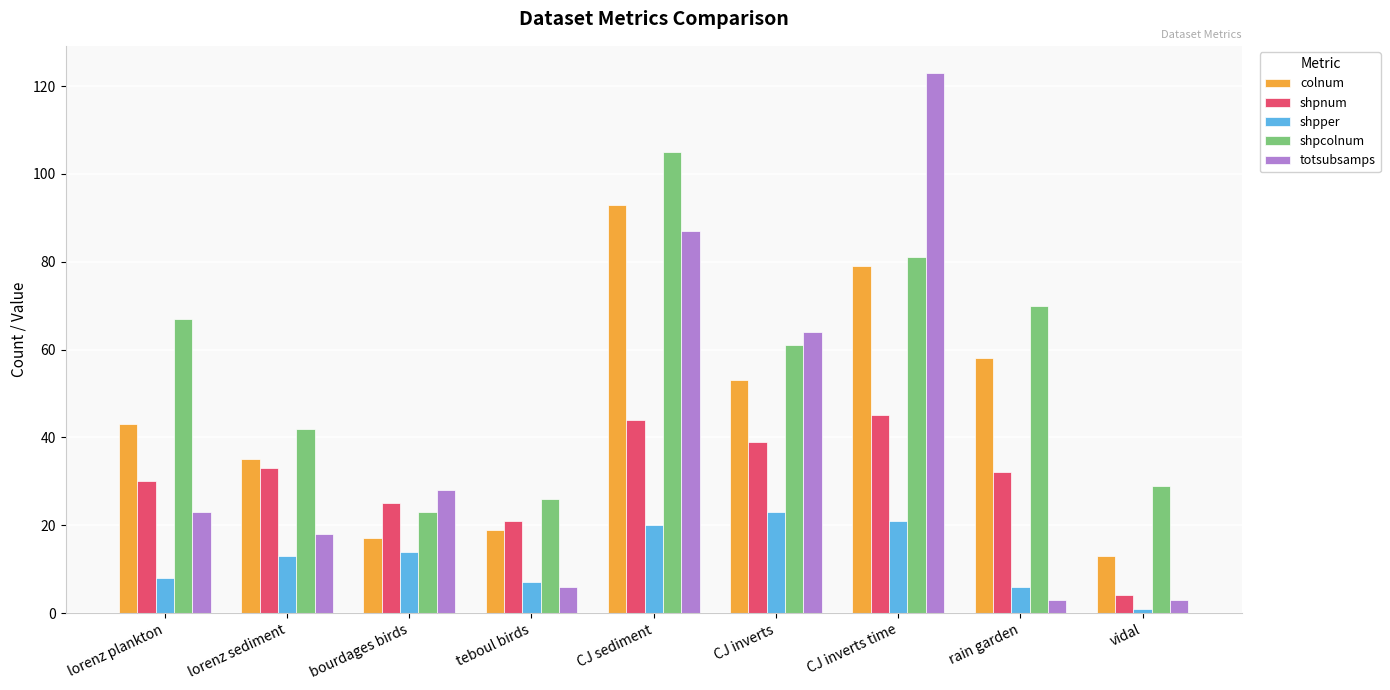

What is the value of the totsubsamps bar at the 6th from the left?

64